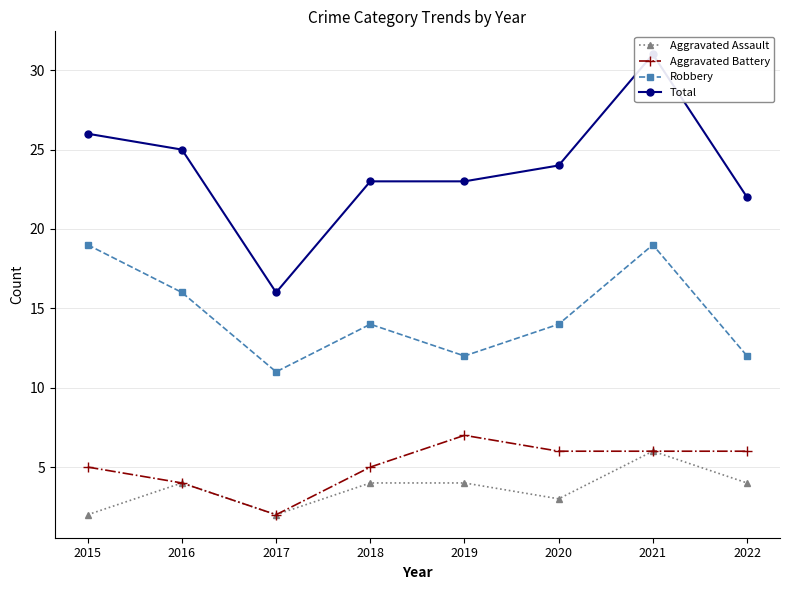

At how many categories does at least one series exceed 30?

1